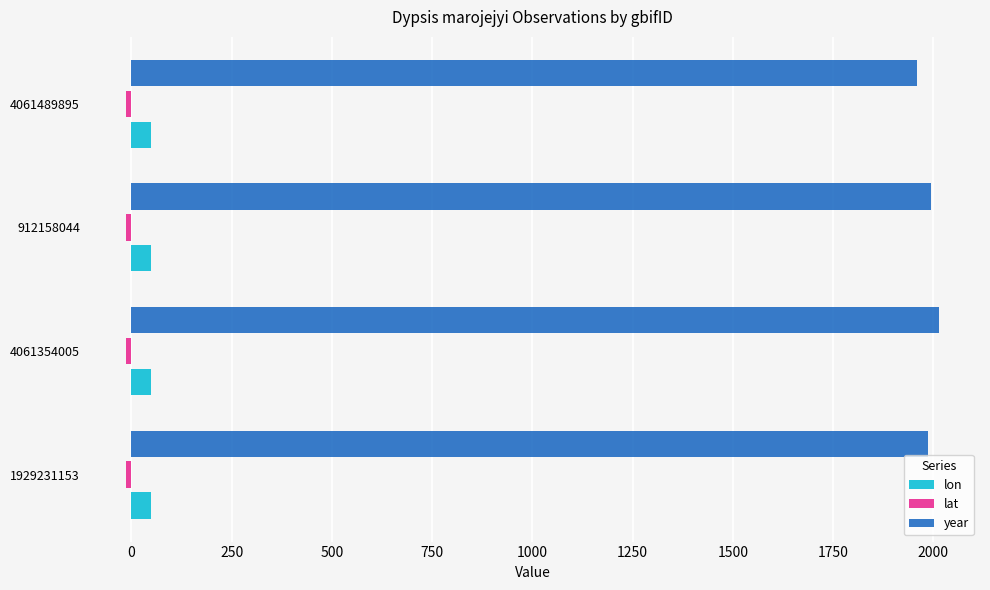

The lon series shows 49.6 at 4061489895. True or false?

True